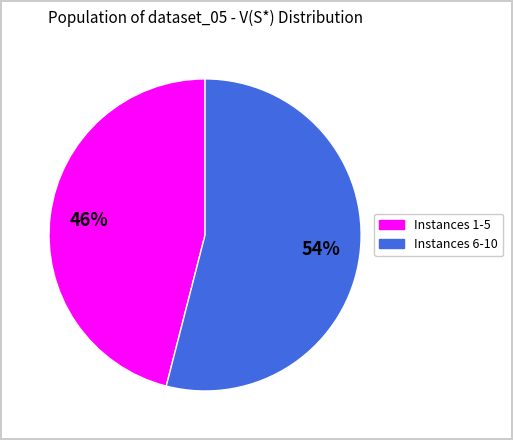

Does any single category account for the majority?

Yes